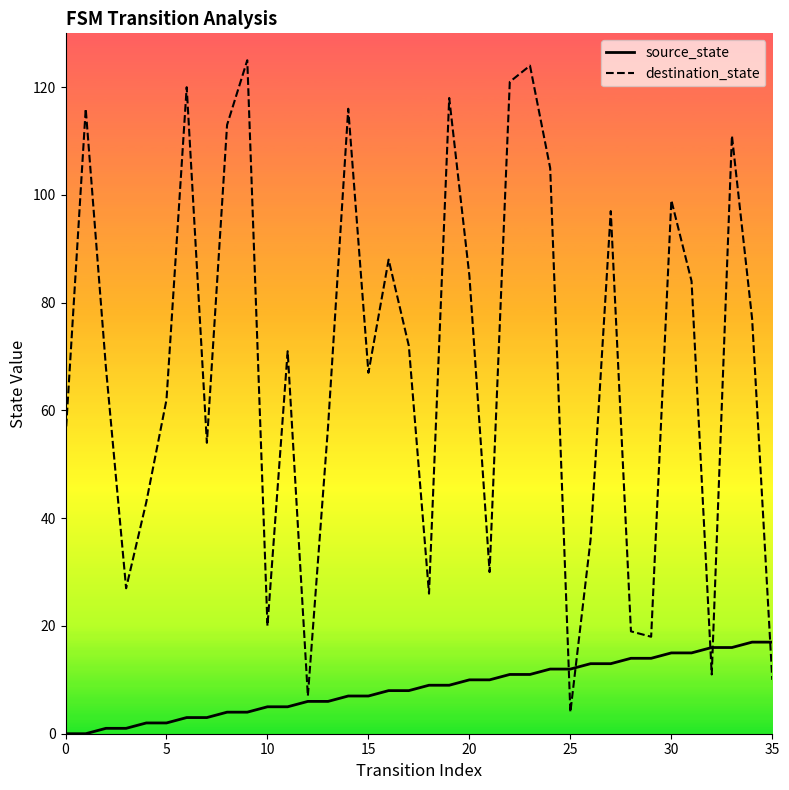

What is the label of the 5th point from the right?

31